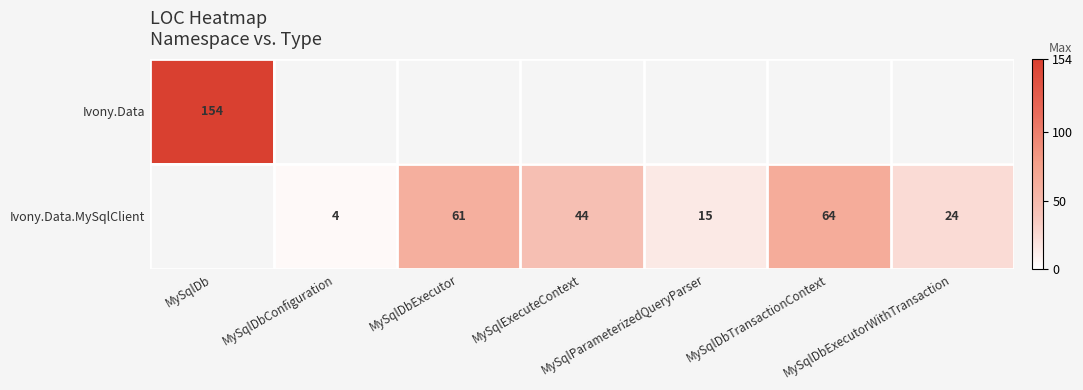

Which has a higher value, MySqlDbExecutorWithTransaction or MySqlDbTransactionContext?

MySqlDbTransactionContext